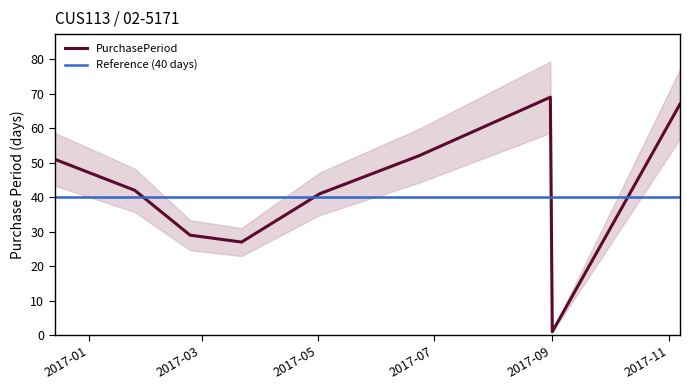

What is the average value?

42